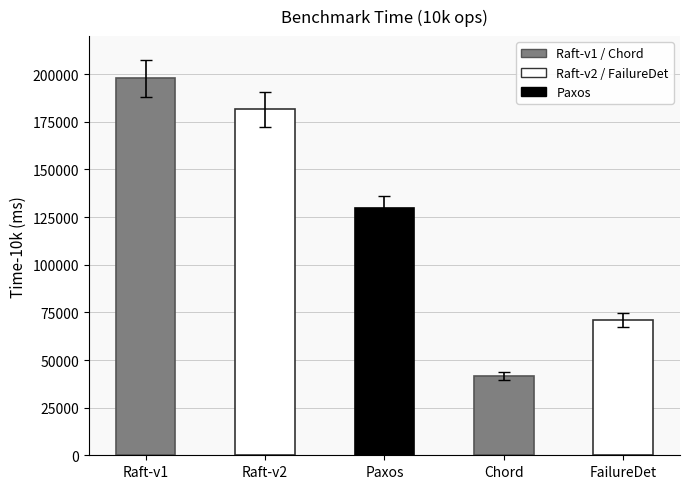

At which label is the value closest to 119711?

Paxos